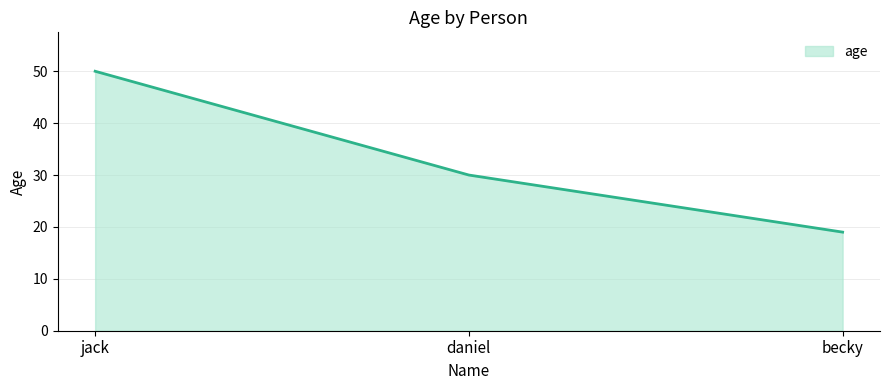

True or false: the data shows 30 at daniel.

True